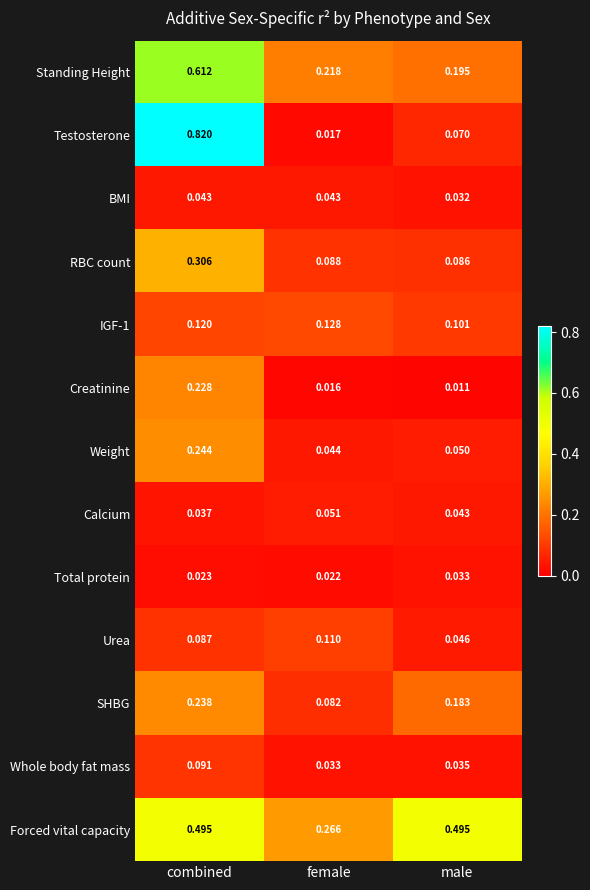

Which series has the largest total across all categories?

Forced vital capacity